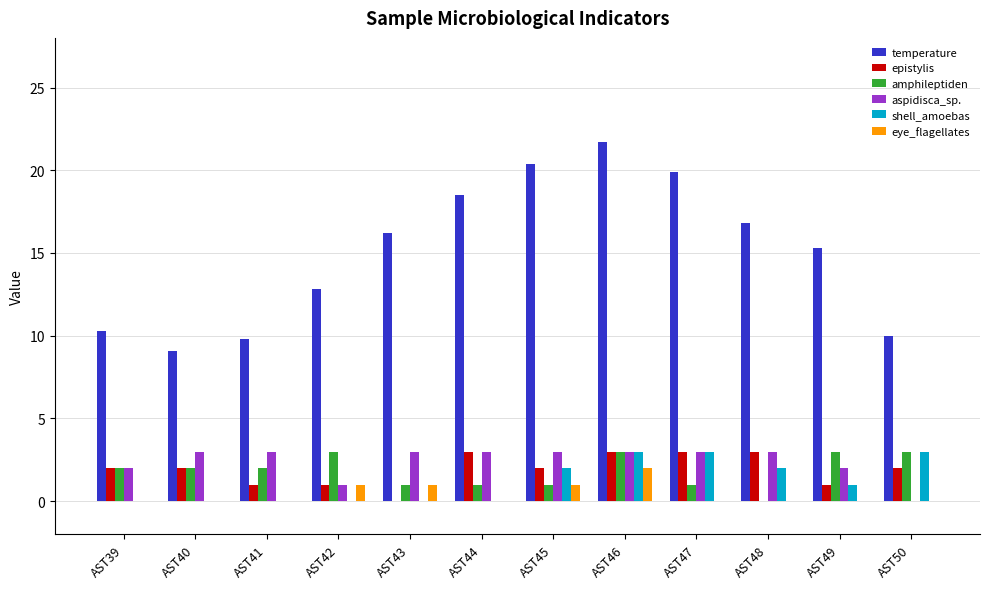

The value of aspidisca_sp. at AST41 is 2.0. True or false?

False